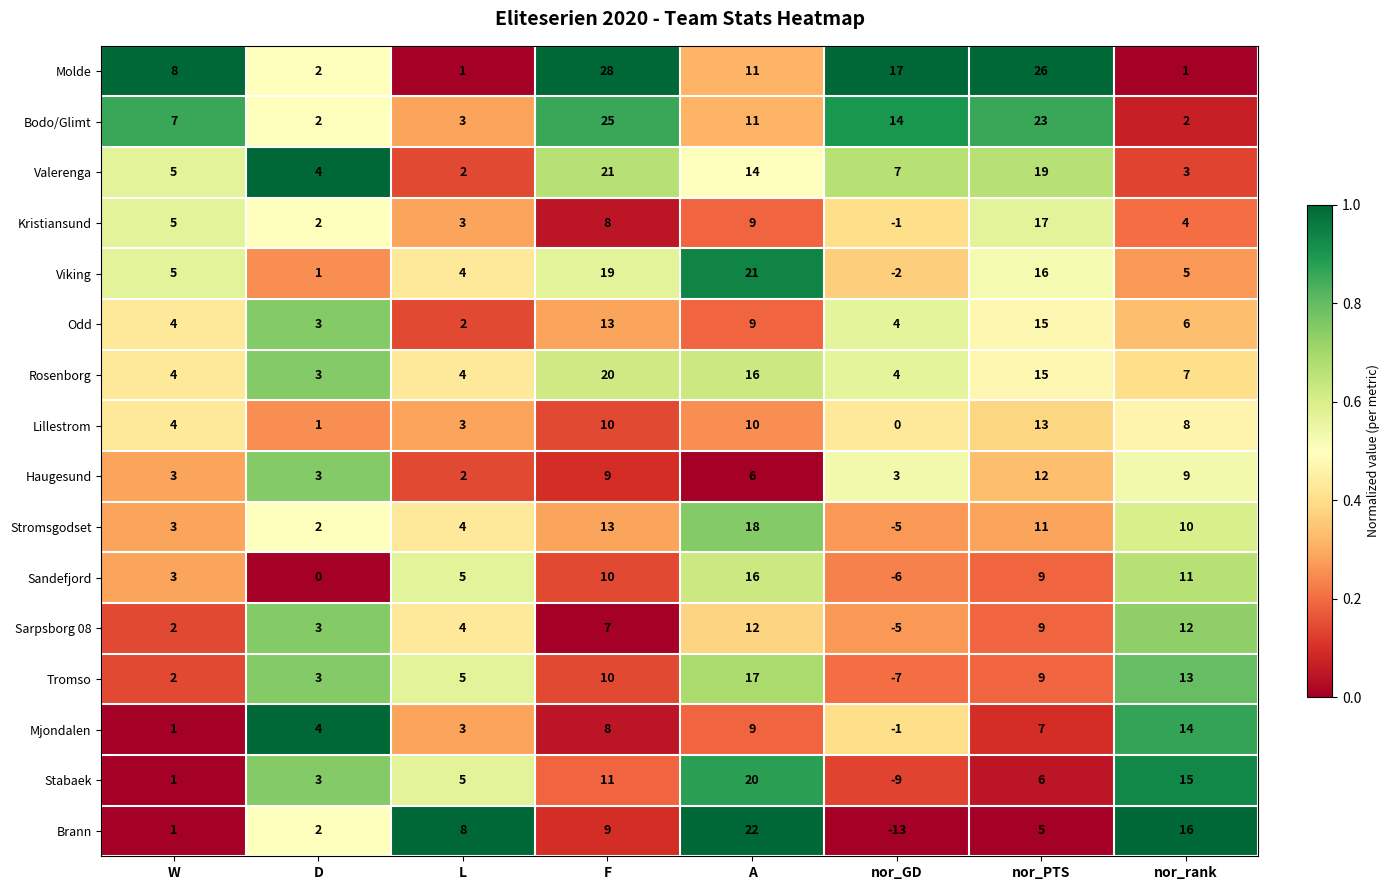

What is the average value of the Viking series?

9